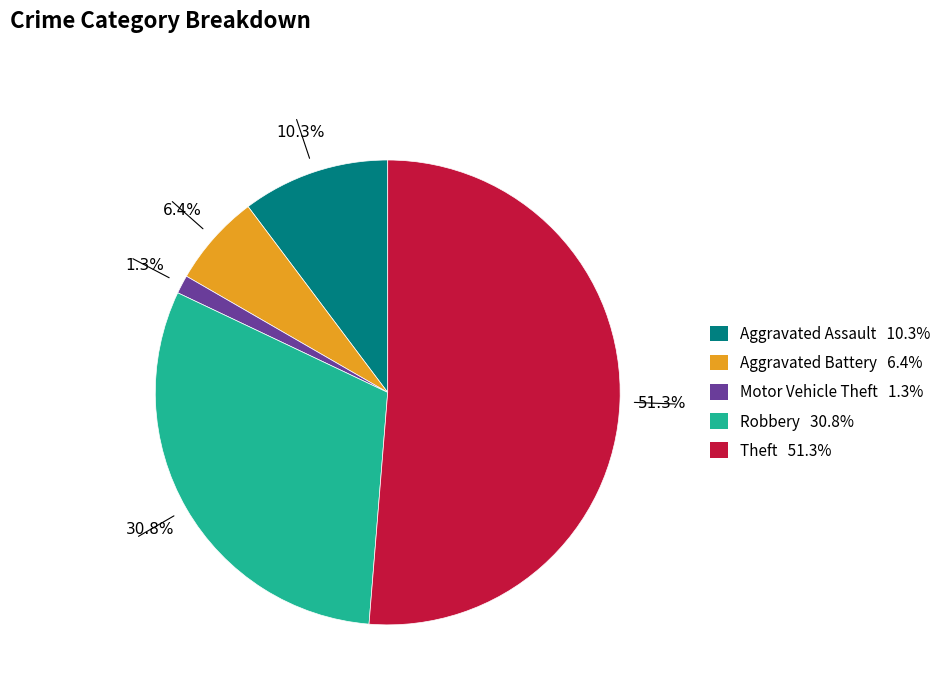

What is the largest slice in the pie chart?

Theft